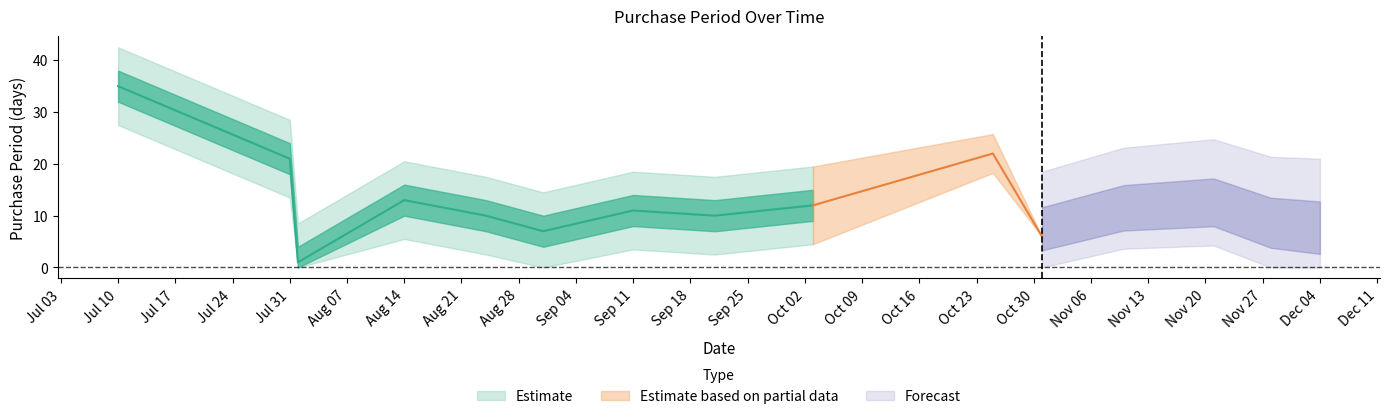

At which label does the data first exceed 10?

2017-07-10